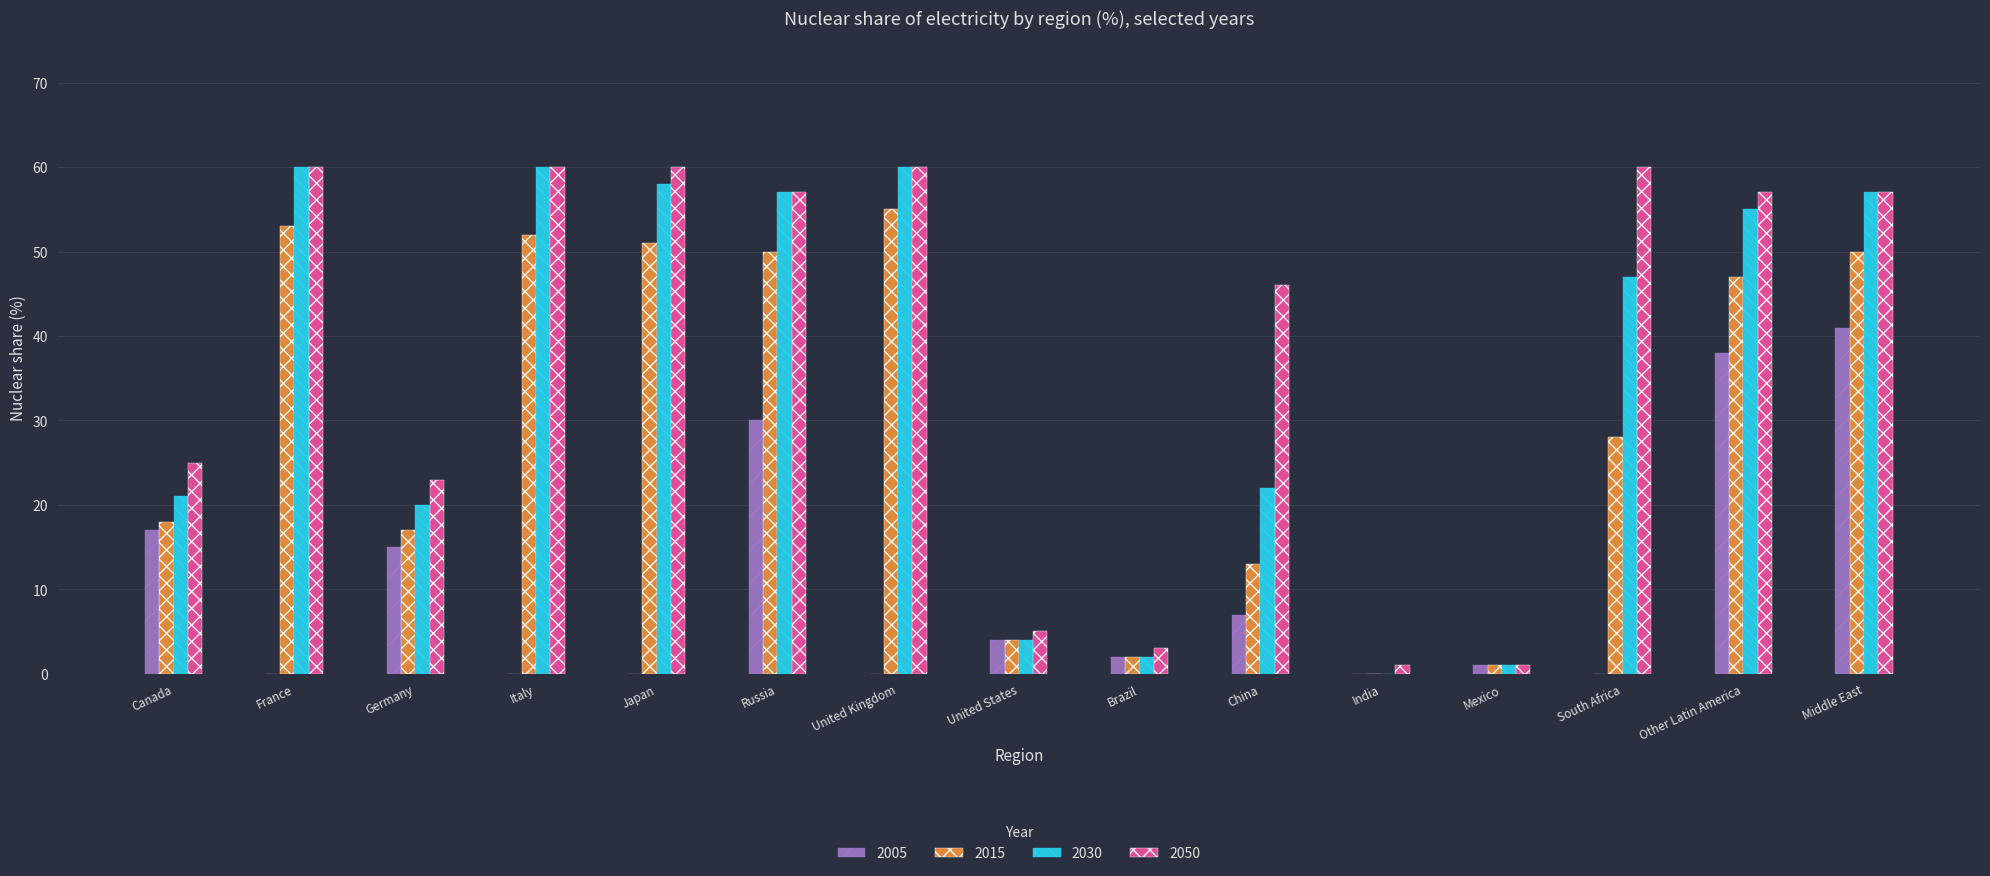

Are the bars horizontal?

No